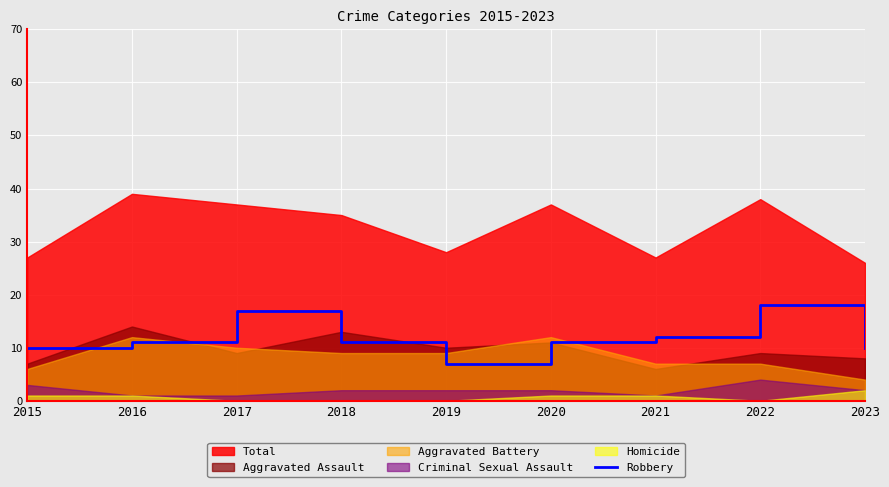

What is the minimum value for Robbery?

7